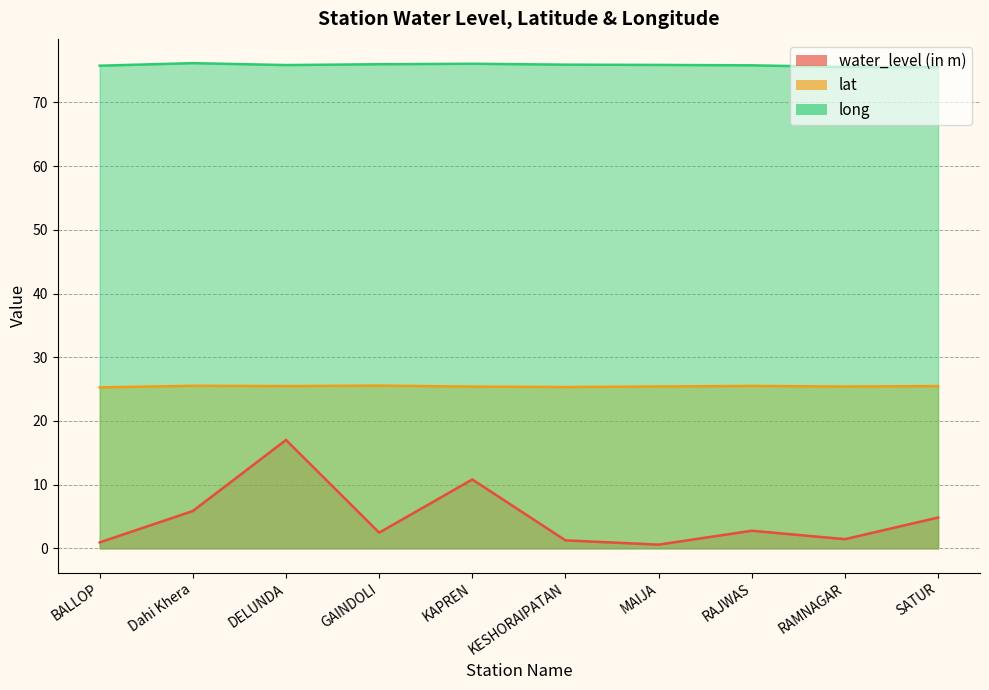

Where is the first local minimum for long?

DELUNDA